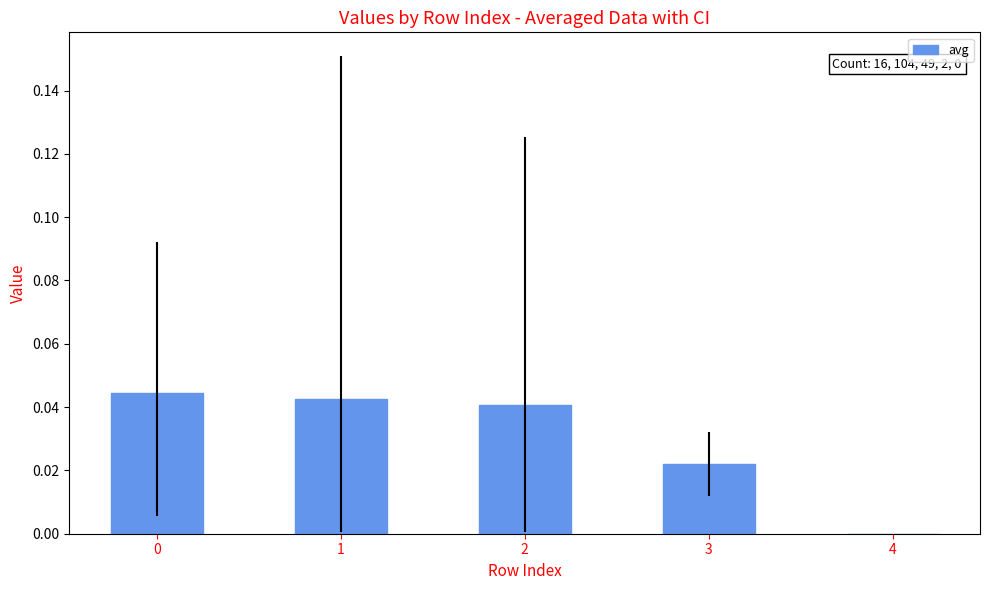

Is it true that the value at 1 is 0.0?

True